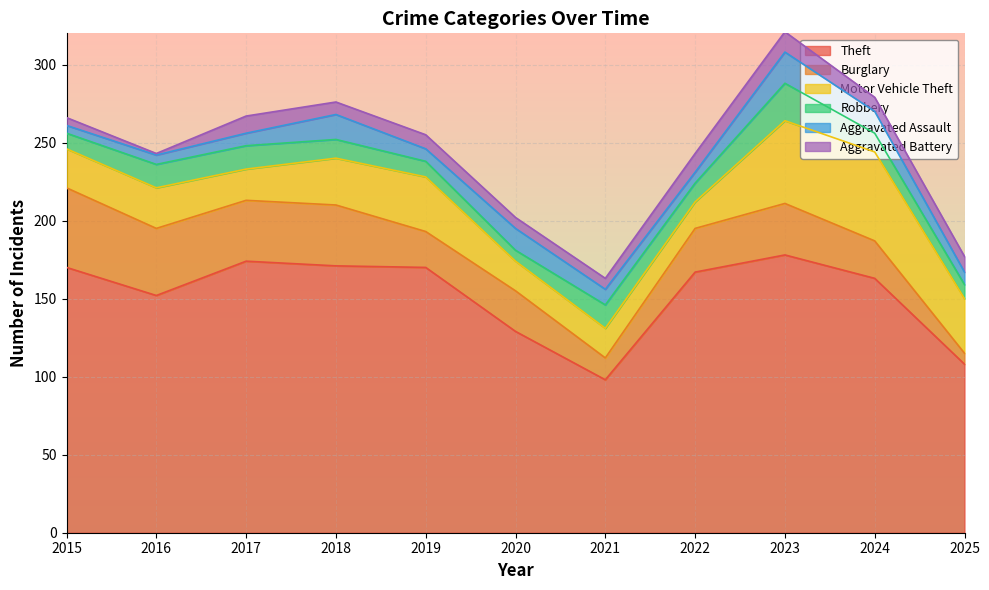

Rank the series by their maximum value, from highest to lowest.

Theft, Motor Vehicle Theft, Burglary, Robbery, Aggravated Assault, Aggravated Battery